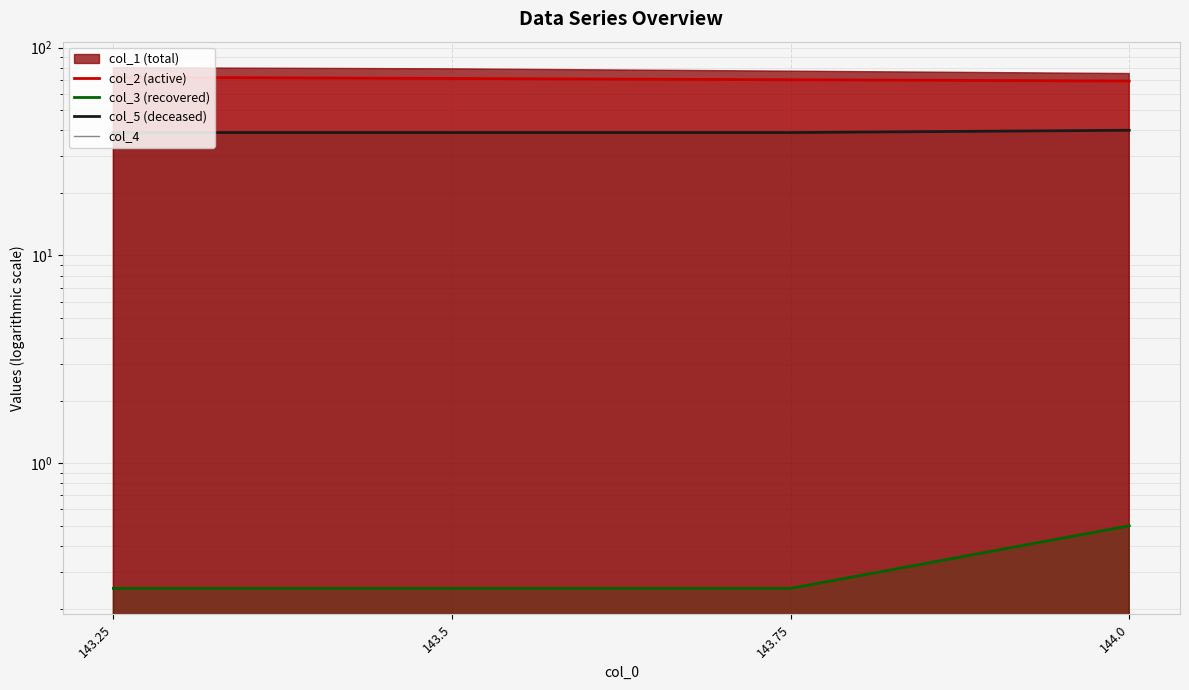

What is the difference between the highest and lowest values at 143.75?

70.0